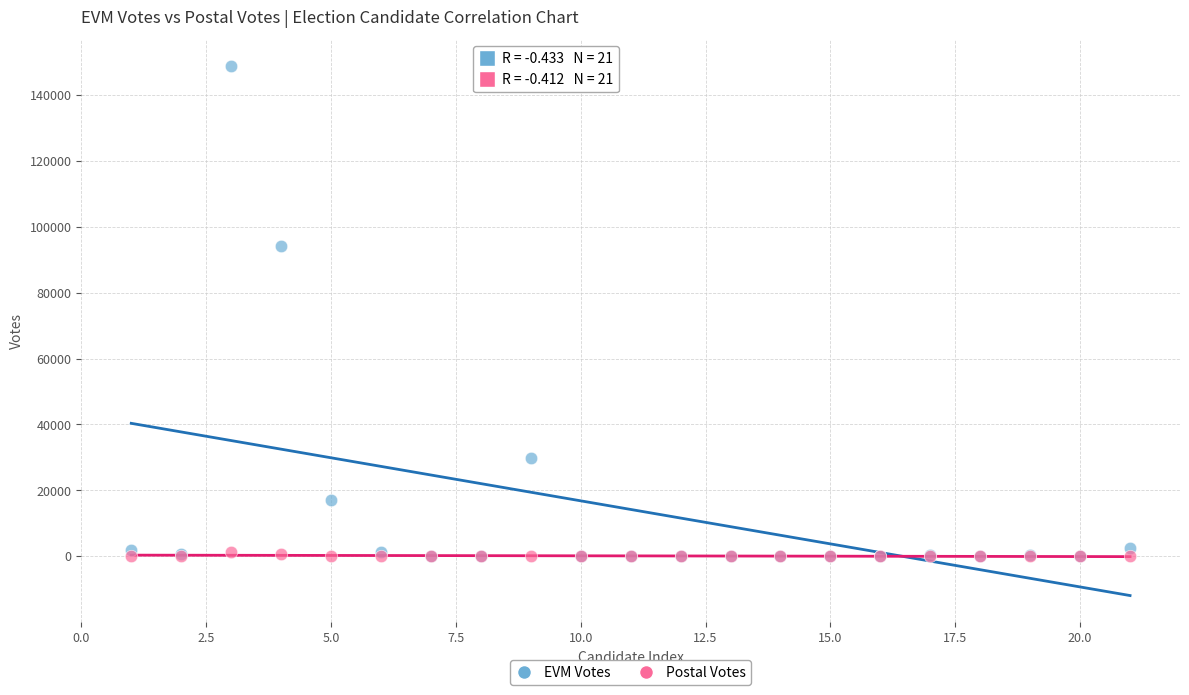

What are all the series names shown in the legend?

EVM Votes, Postal Votes